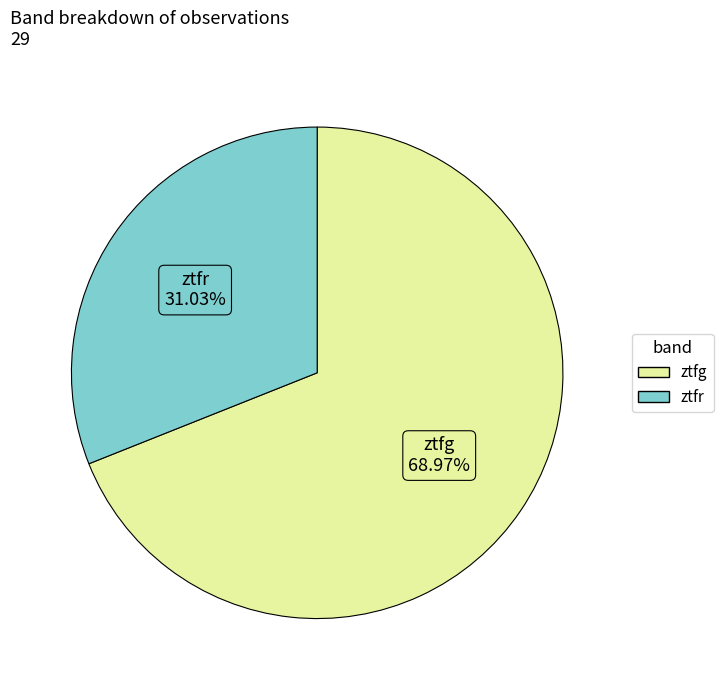

True or false: ztfr accounts for 23% of the total.

False